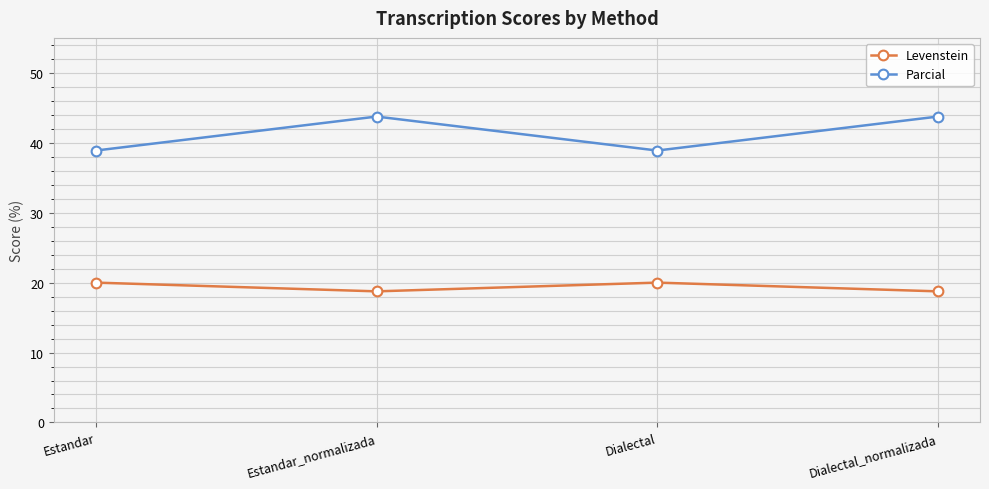

What position from the right is Dialectal_normalizada?

1